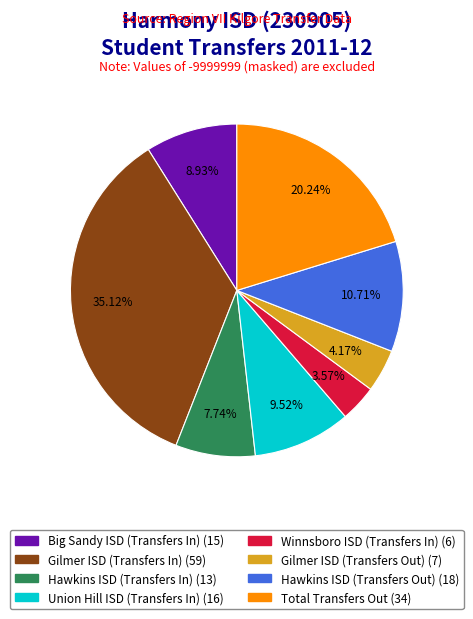

What is the smallest slice in the pie chart?

Winnsboro ISD (Transfers In)